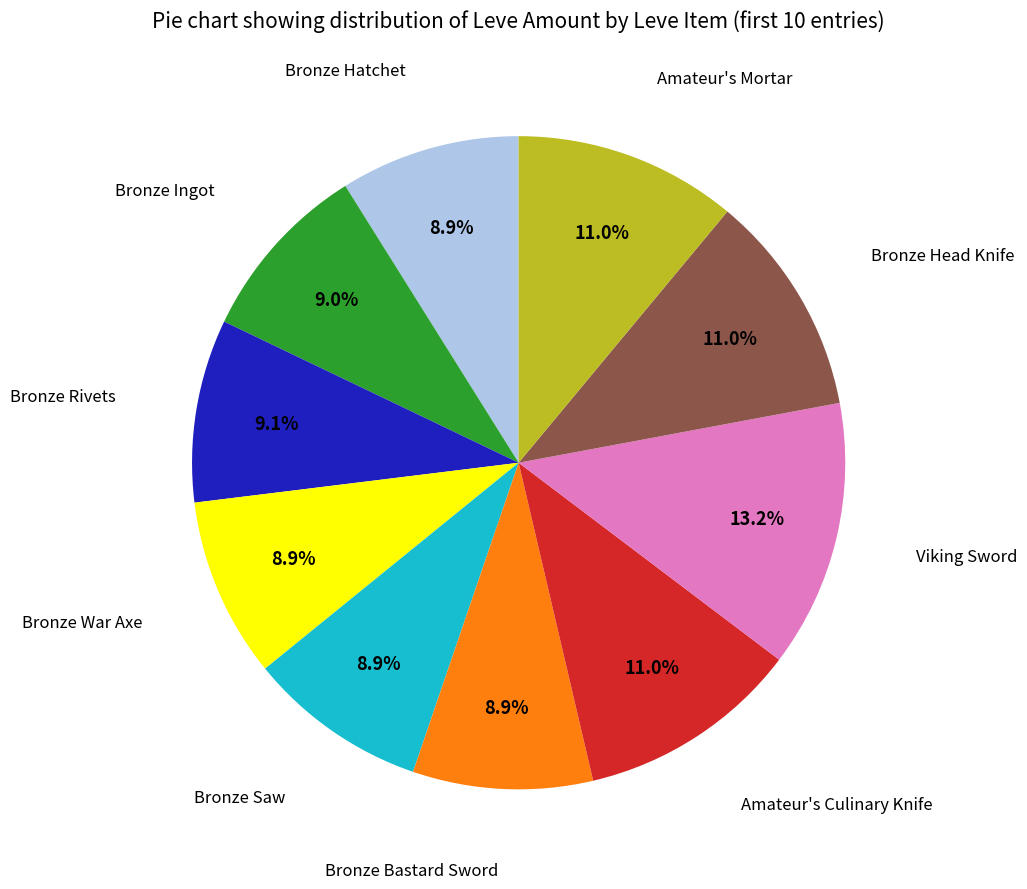

Is there any slice that represents more than half of the pie?

No